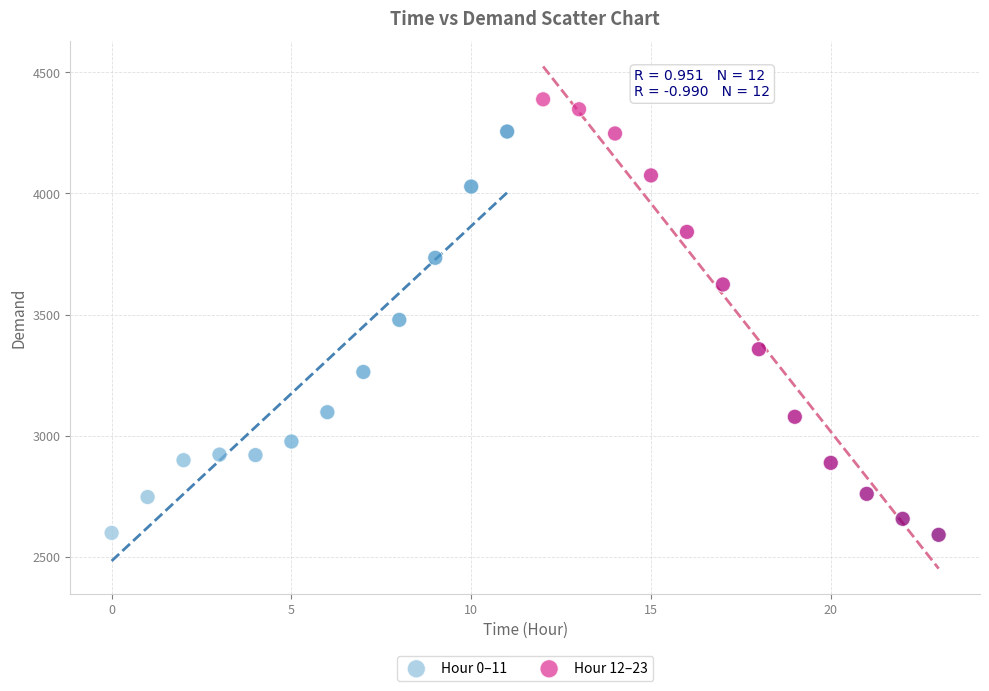

What are all the series names shown in the legend?

Hour 0–11, Hour 12–23